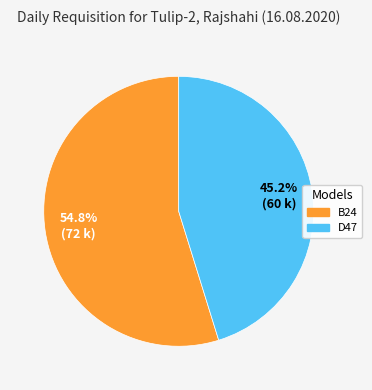

Does any single category account for the majority?

Yes